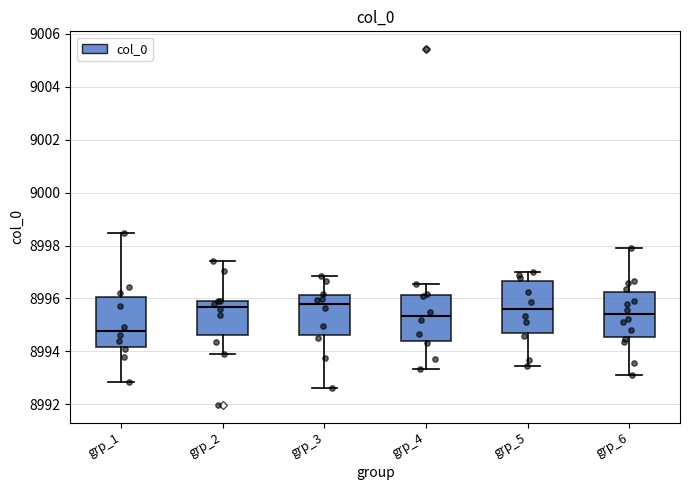

Reading left to right, read every box against the y-axis: the position of its median line, the range the box covers, and the ends of its whiskers. The values are not printed on the chart, so give them approximately, as read against the axis.

grp_1: median 8994.8, box 8994.2 to 8996.0, whiskers 8992.8 to 8998.4
grp_2: median 8995.6, box 8994.6 to 8996.0, whiskers 8994.0 to 8997.4
grp_3: median 8995.8, box 8994.6 to 8996.2, whiskers 8992.6 to 8996.8
grp_4: median 8995.4, box 8994.4 to 8996.2, whiskers 8993.4 to 8996.6
grp_5: median 8995.6, box 8994.8 to 8996.6, whiskers 8993.4 to 8997.0
grp_6: median 8995.4, box 8994.6 to 8996.2, whiskers 8993.2 to 8998.0